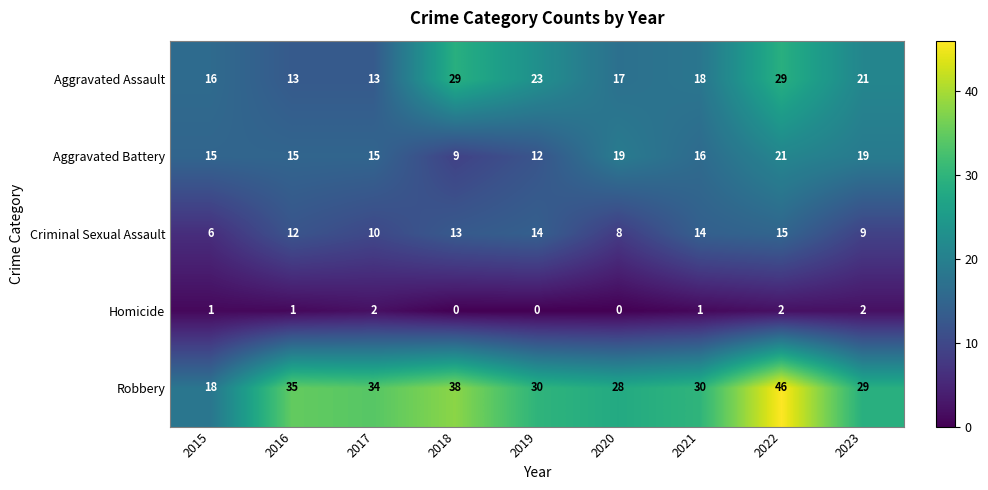

Which series has the largest total across all categories?

Robbery